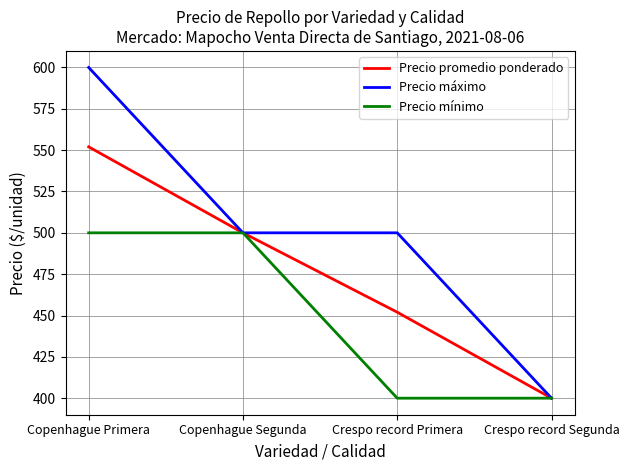

Does the chart display data point markers on the line(s)?

No